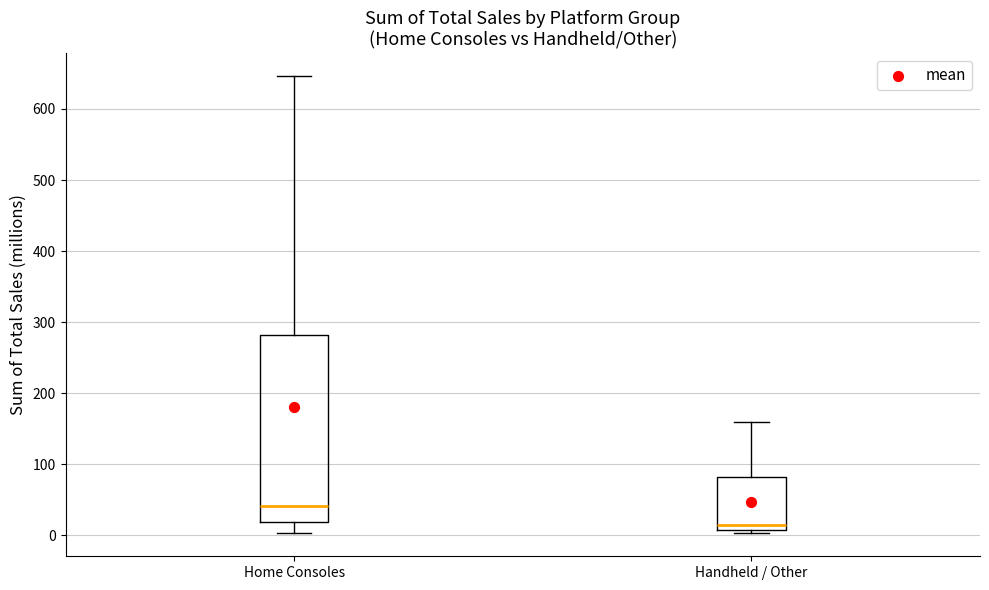

Reading left to right, read every box against the y-axis: the position of its median line, the range the box covers, and the ends of its whiskers. The values are not printed on the chart, so give them approximately, as read against the axis.

Home Consoles: median 40, box 20 to 280, whiskers 0 to 650
Handheld / Other: median 10 (just above the box's lower edge), box 10 to 80, whiskers 0 to 160